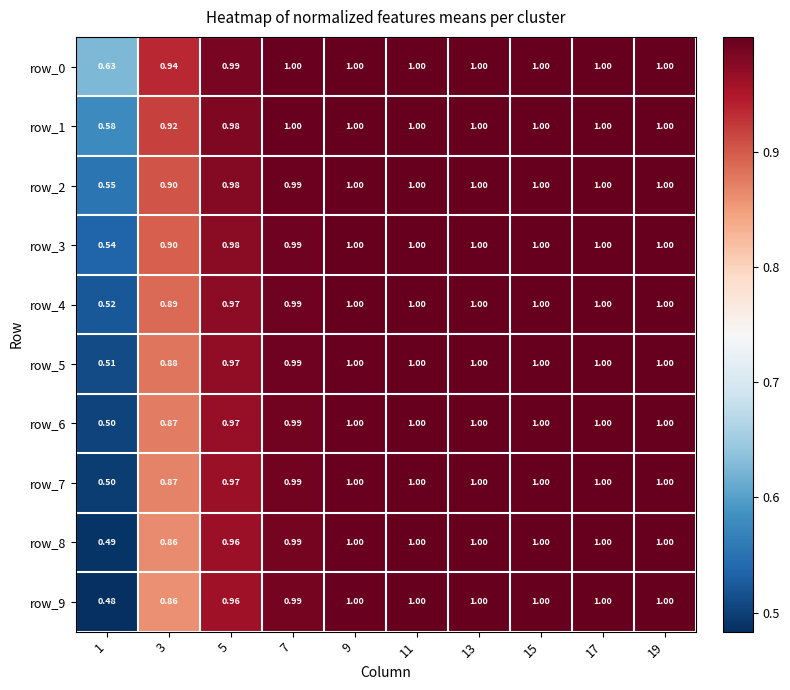

Rank the categories by row_1 value from highest to lowest.

19, 17, 15, 13, 11, 9, 7, 5, 3, 1